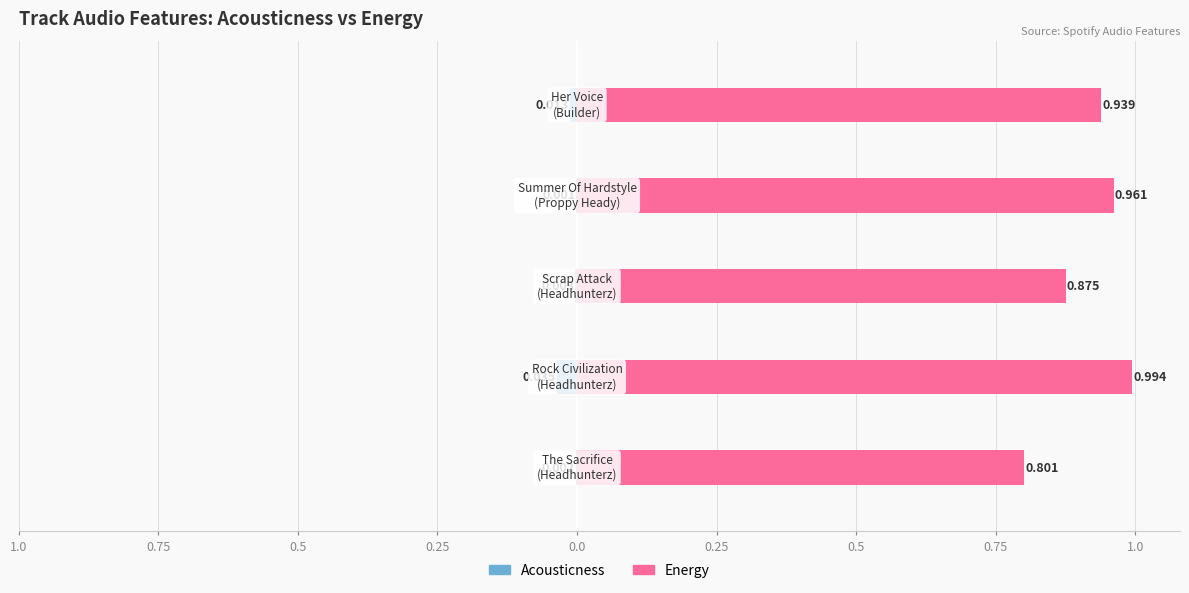

The value of acousticness at Summer Of Hardstyle
(Proppy Heady) is 0.0. True or false?

True